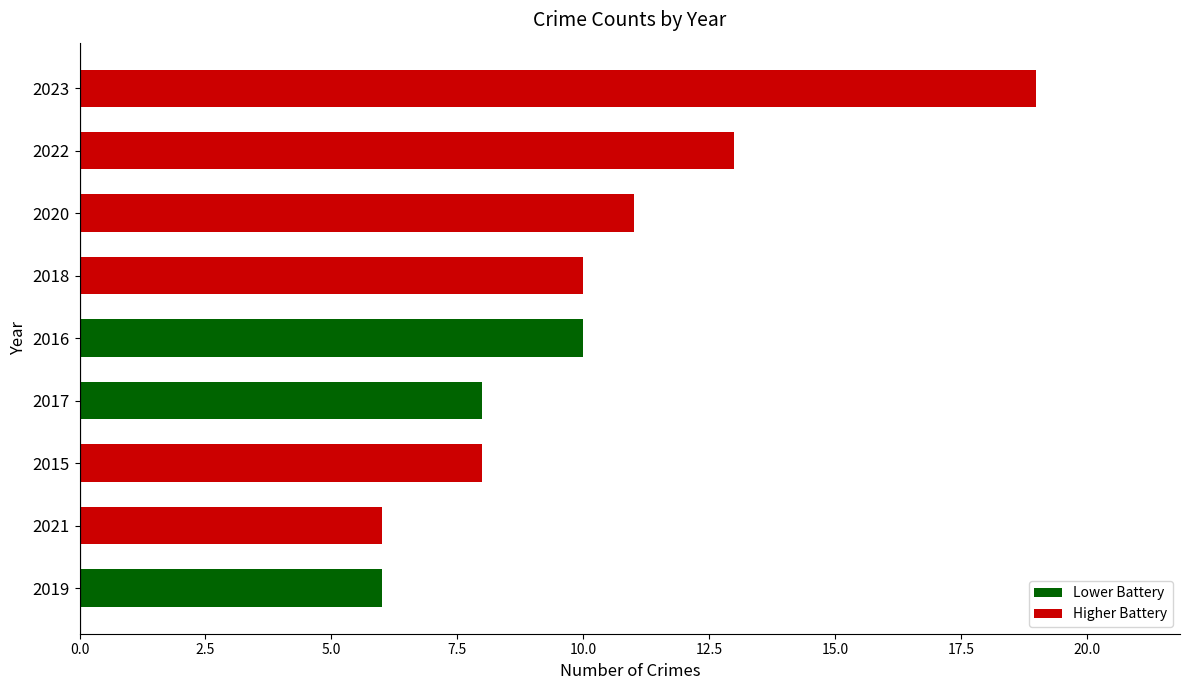

Read the value at 2021.

6